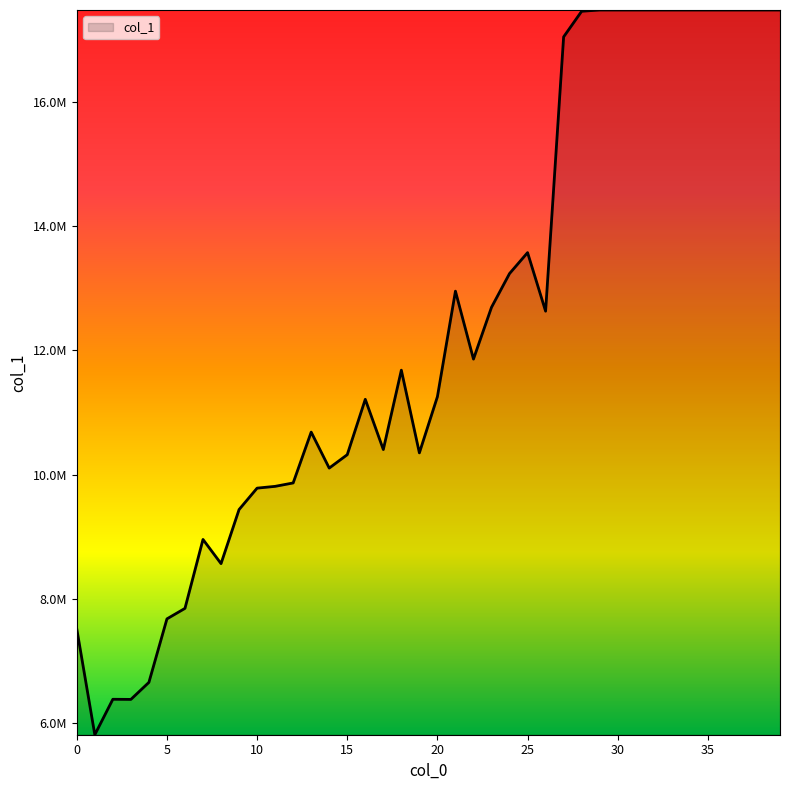

List the labels in order of value, largest first.

29, 30, 31, 32, 33, 34, 35, 36, 37, 38, 39, 28, 27, 25, 24, 21, 23, 26, 22, 18, 20, 16, 13, 17, 19, 15, 14, 12, 11, 10, 9, 7, 8, 6, 5, 0, 4, 2, 3, 1